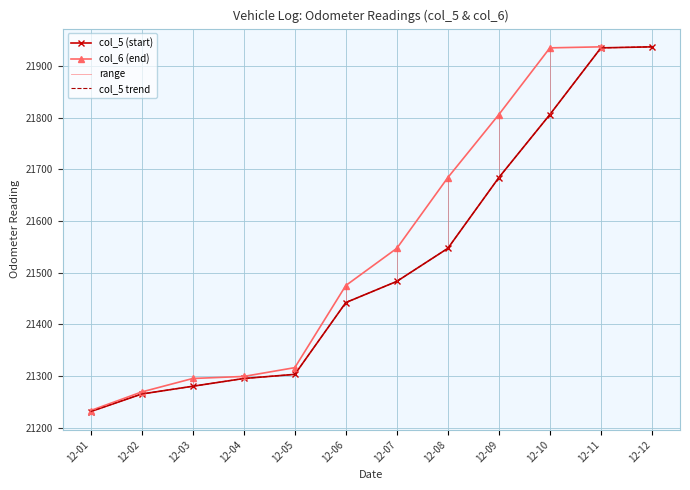

True or false: the data has more than 1 interior local peaks.

False